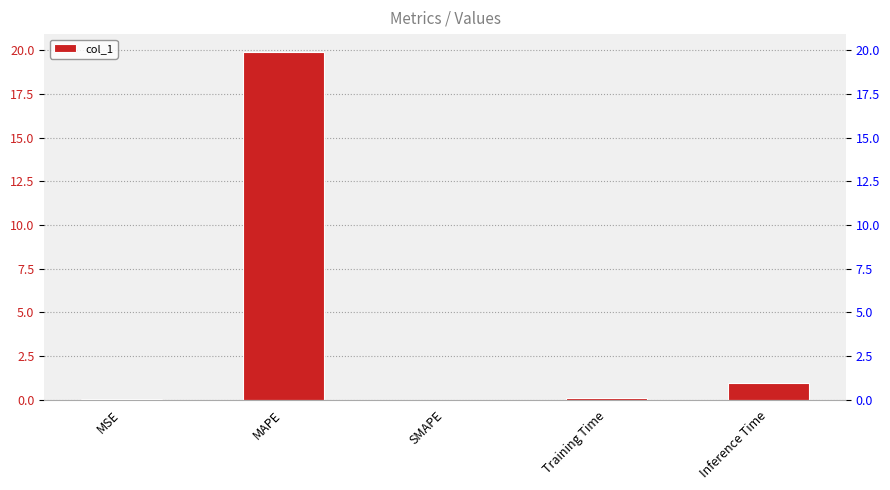

List the labels in order of value, smallest first.

SMAPE, MSE, Training Time, Inference Time, MAPE